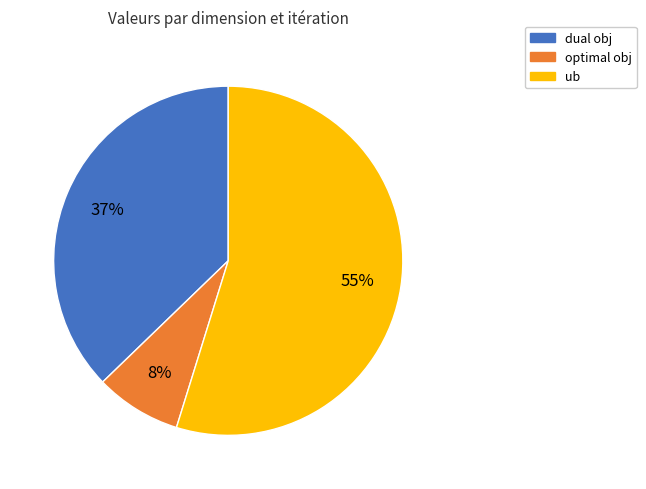

To the nearest percent, what is the difference between the largest and smallest slice percentages?

47%